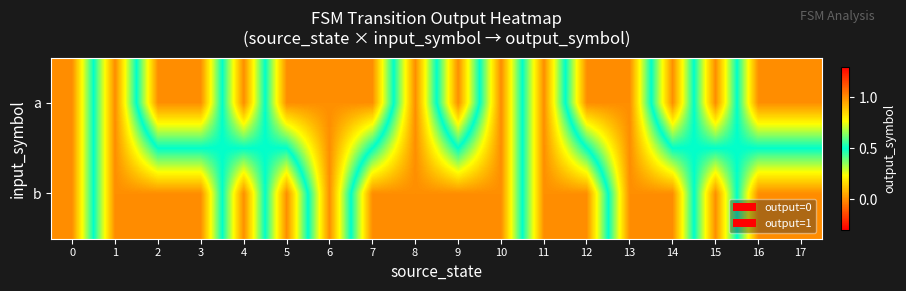

Between 15 and 17, which series saw the biggest shift?

a